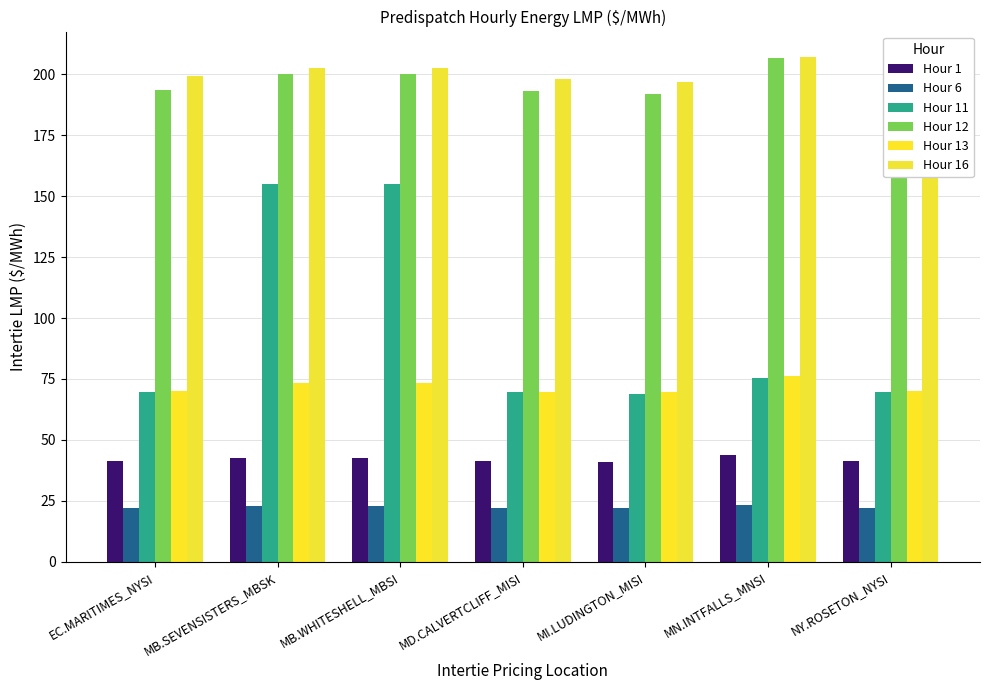

At which category is the sum across all series the highest?

MB.WHITESHELL_MBSI